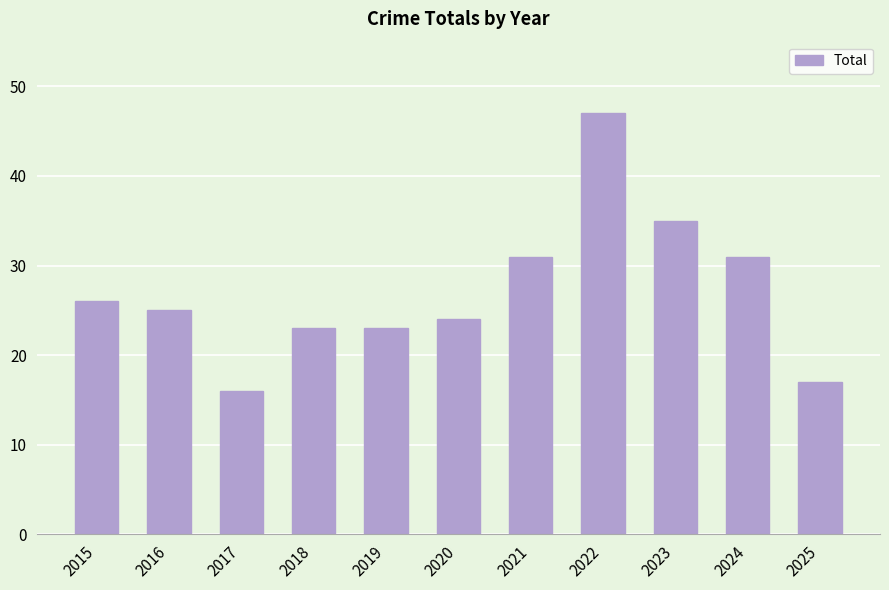

What is the minimum value shown in the chart?

16